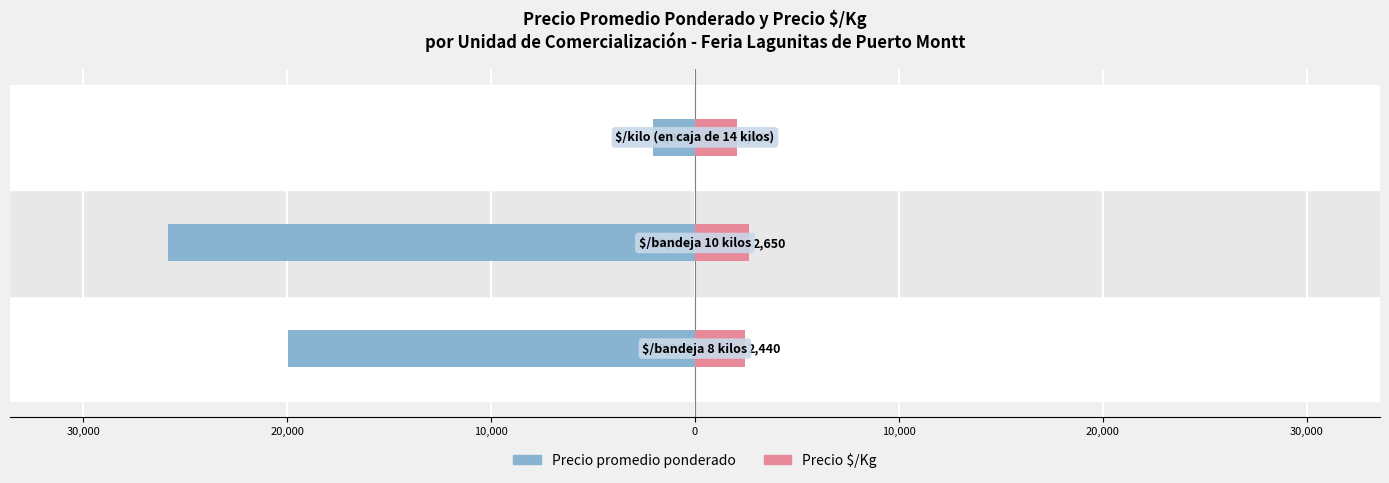

What is the value of the Precio promedio ponderado bar at the 3rd from the left?

-2050